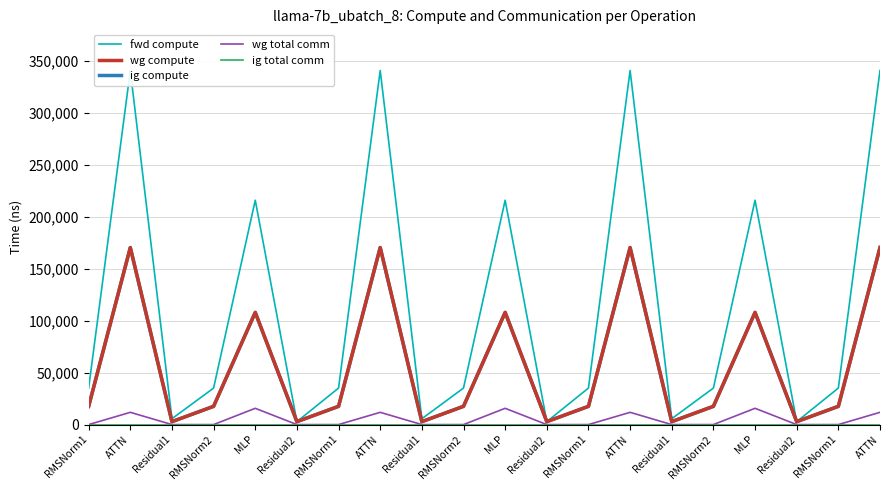

Does the chart display data point markers on the line(s)?

No